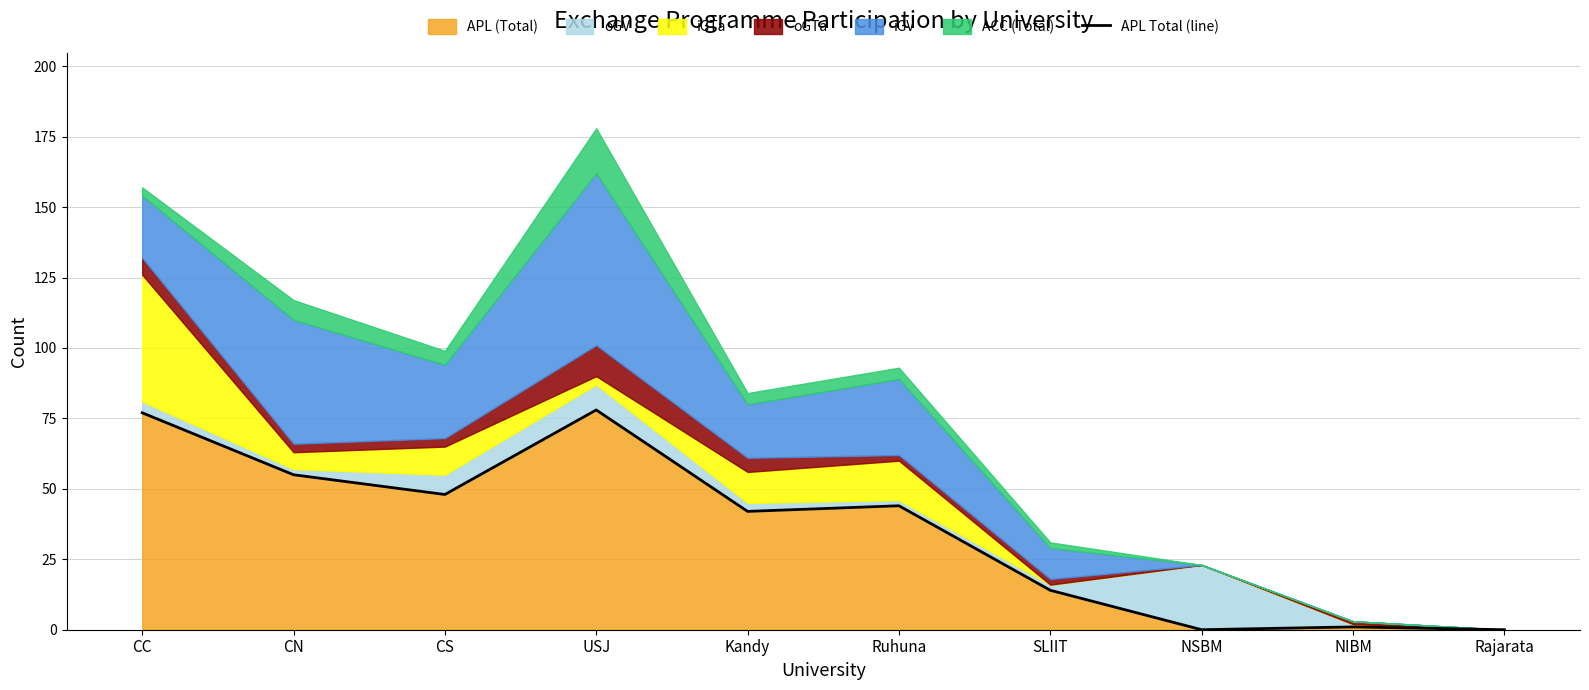

What is the change in value from SLIIT to NSBM?

-14